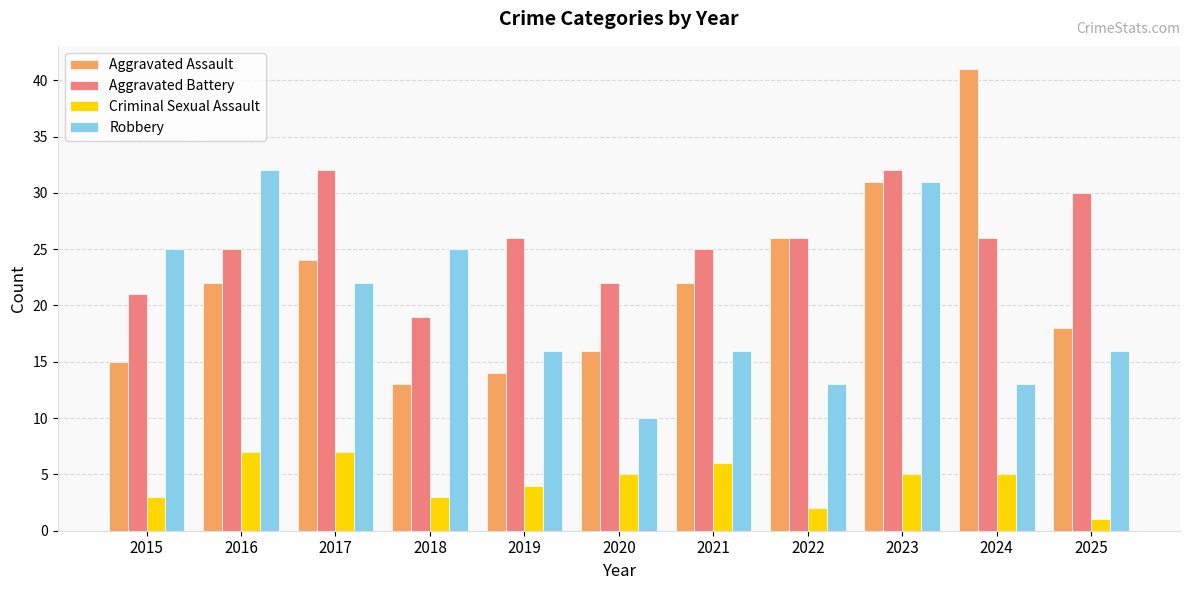

Which label corresponds to the smallest value in the chart?

2025